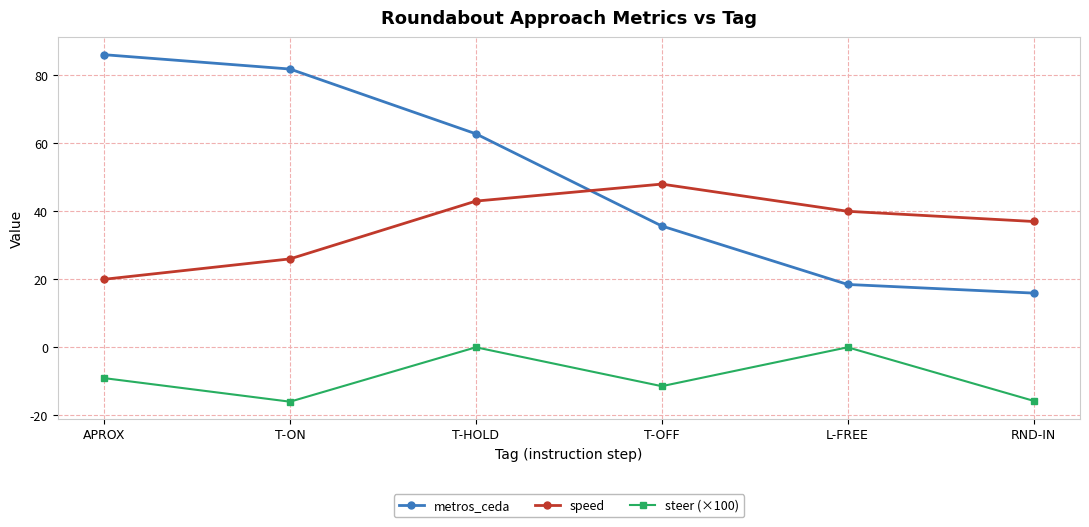

Rank the series by their maximum value, from lowest to highest.

steer (×100), speed, metros_ceda